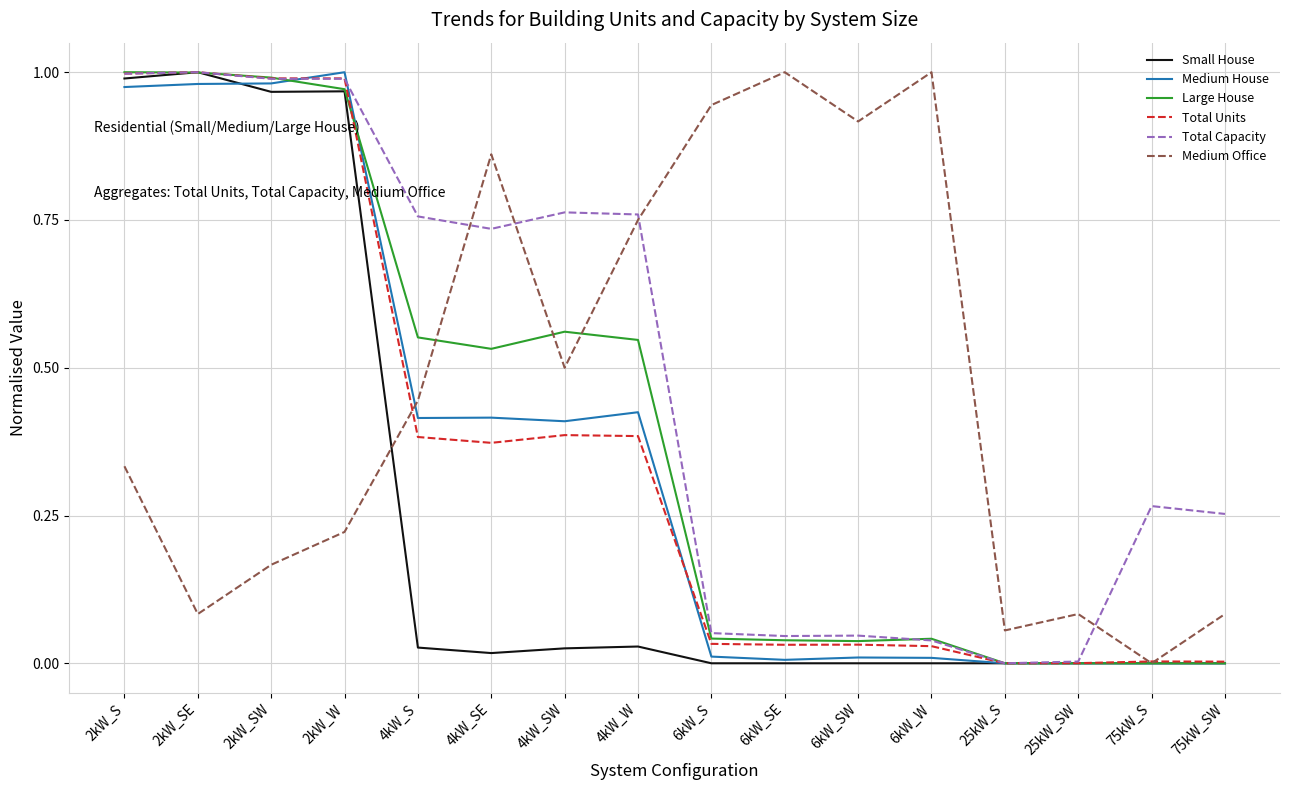

Which series changed the most between 2kW_SW and 25kW_S?

Large House